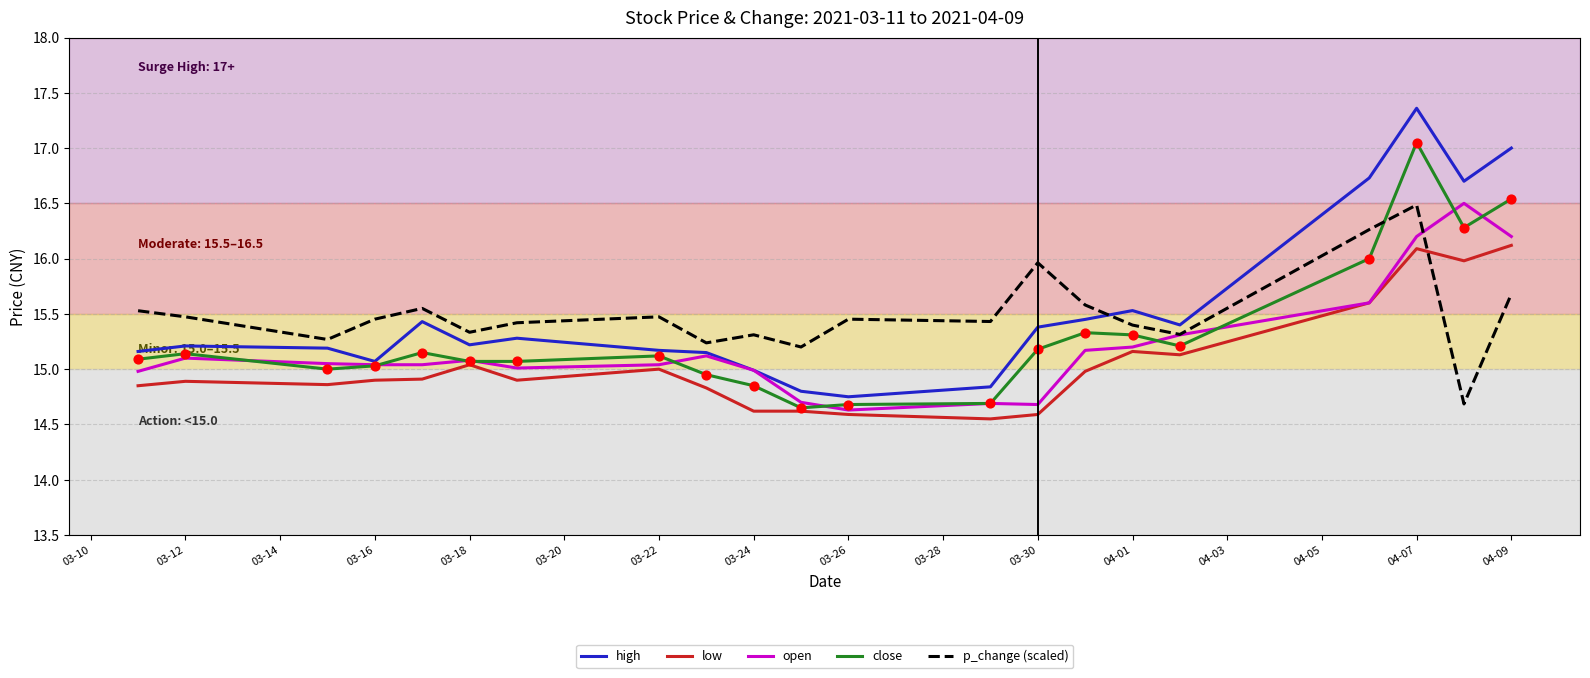

True or false: close and p_change (scaled) cross at least once.

True